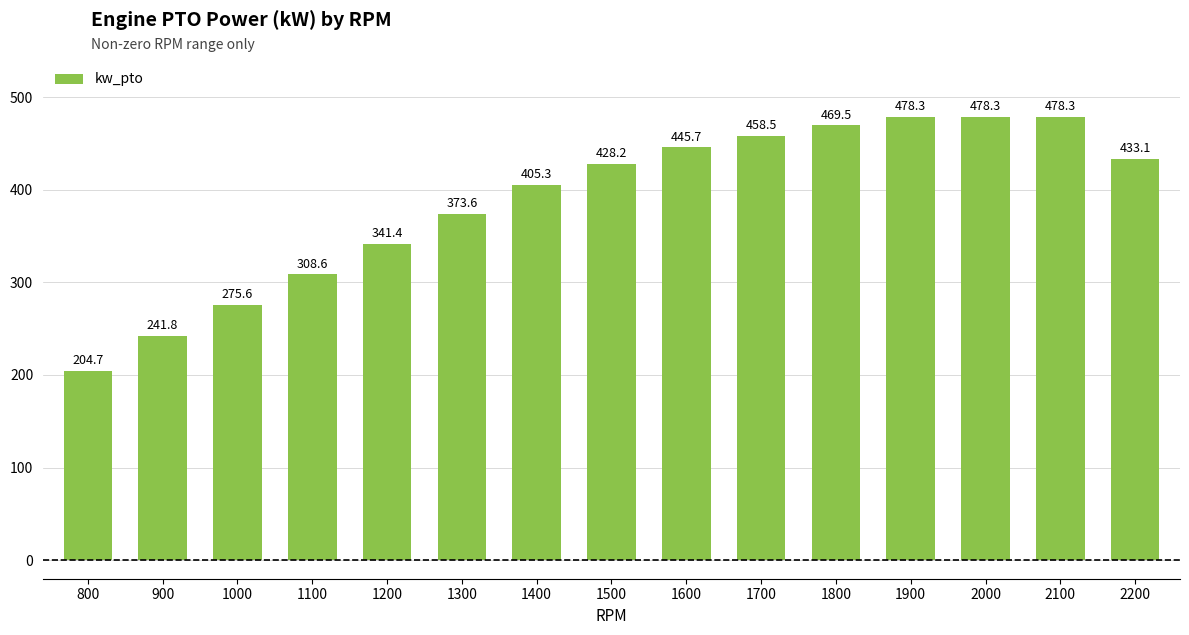

True or false: the data shows 209.7 at 1100.

False